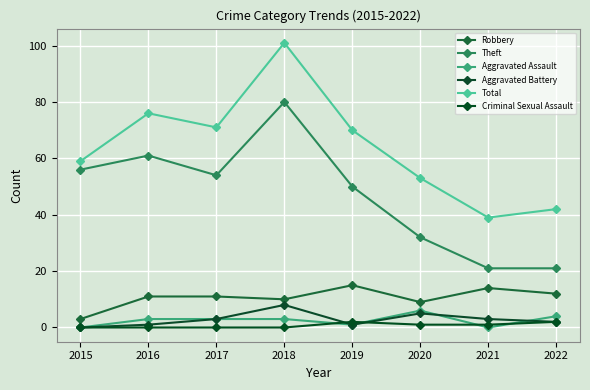

The Total series shows 59 at 2015. True or false?

True